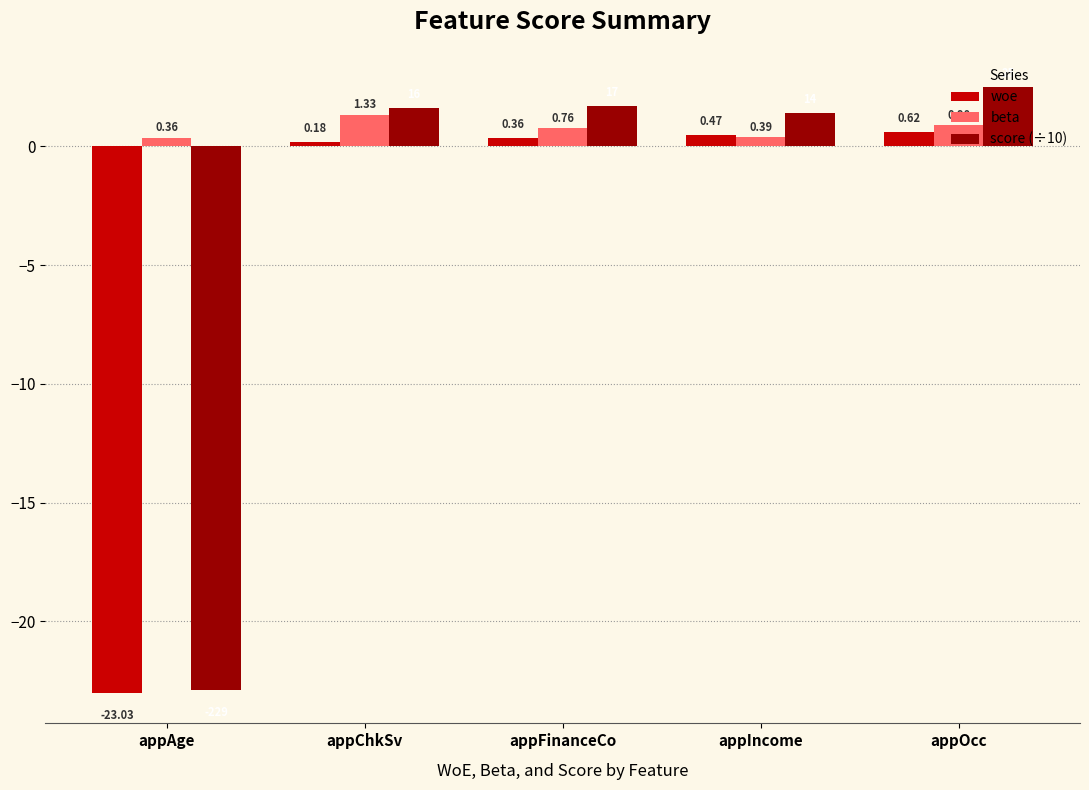

How many negative values does the woe series have?

1